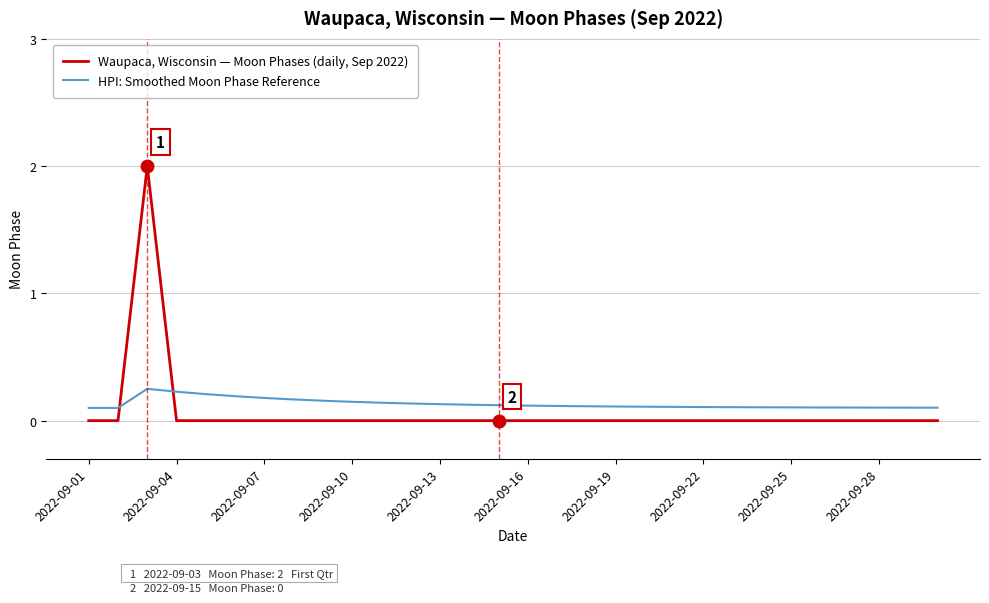

How many intersections are there between HPI: Smoothed Moon Phase Reference and Waupaca, Wisconsin — Moon Phases (daily, Sep 2022)?

2